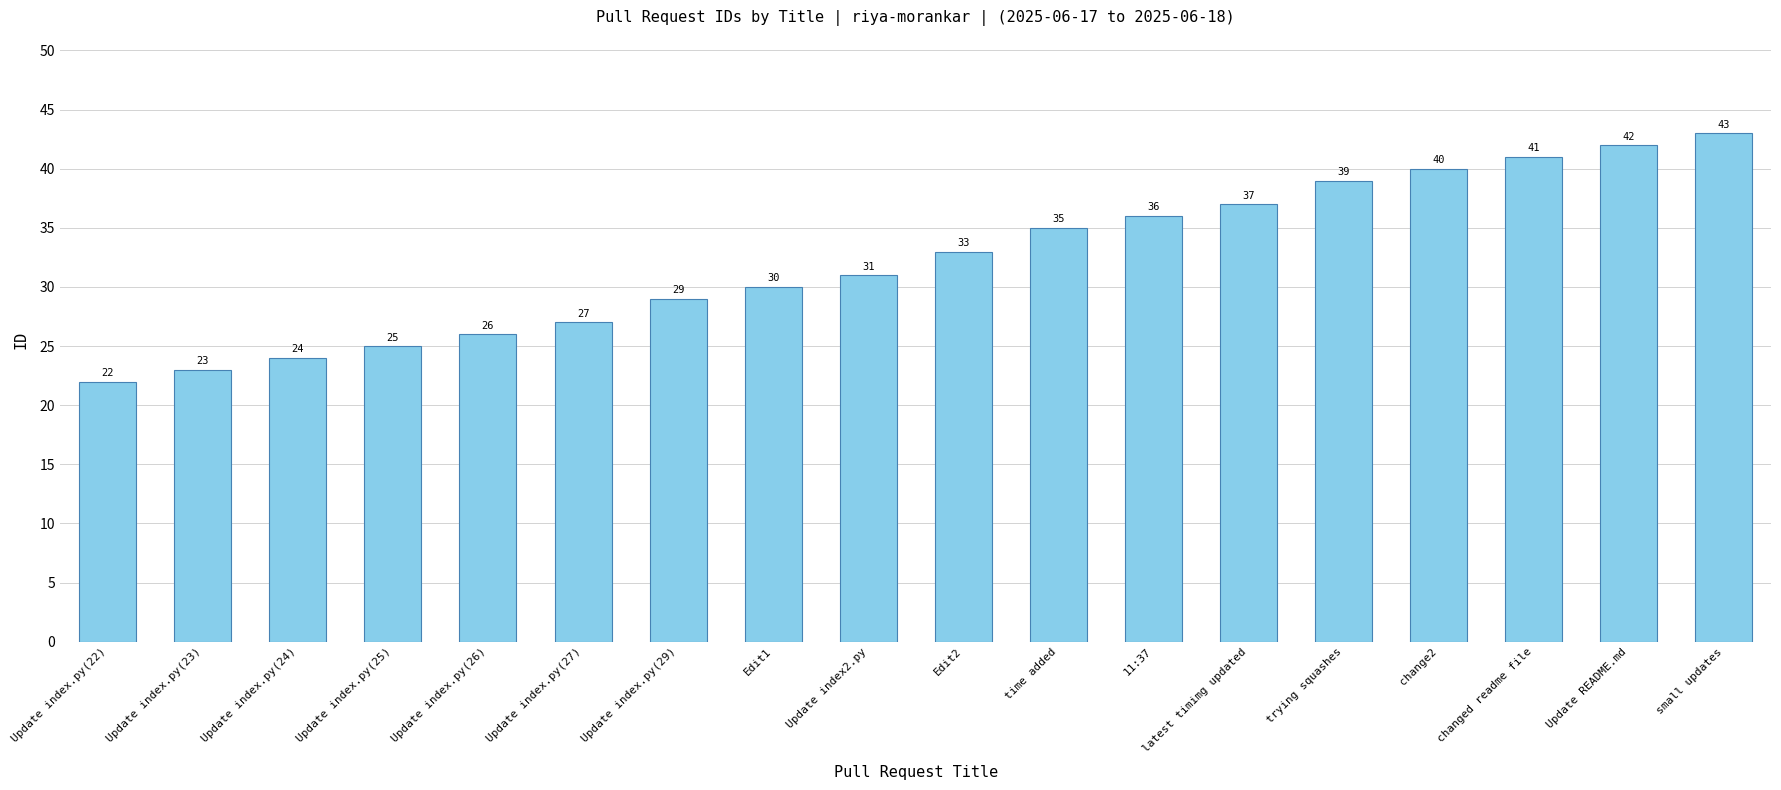

The value at Update index2.py is 31. True or false?

True